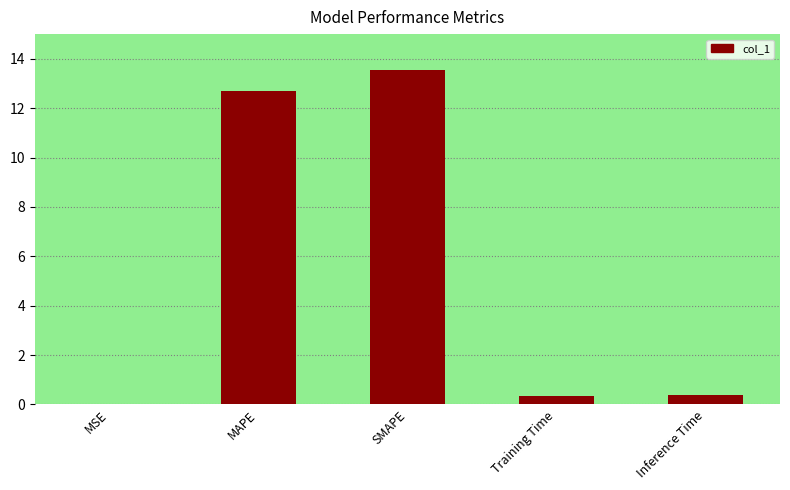

Between MAPE and Training Time, which is larger?

MAPE